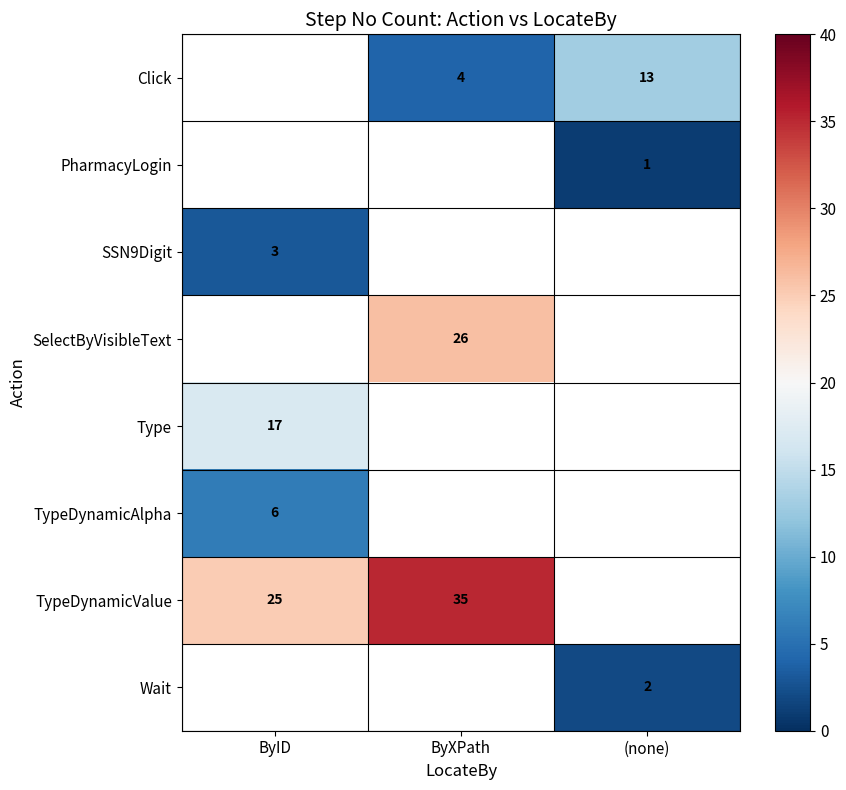

What is the spread (max minus min) of values at ByXPath?

31.0